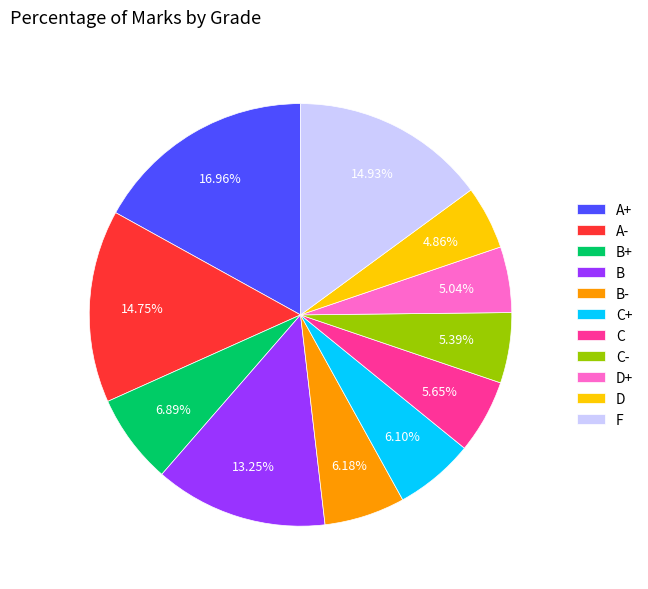

To the nearest percent, what is the difference between the A- and B+ slice percentages?

8%